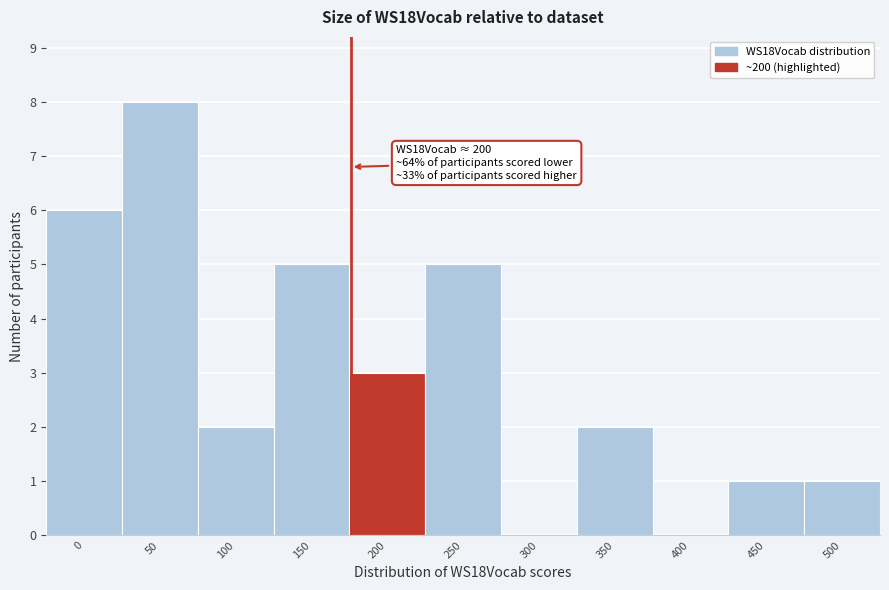

Reading left to right, extract all data points from this chart.

0=6	50=8	100=2	150=5	200=3	250=5	300=0	350=2	400=0	450=1	500=1